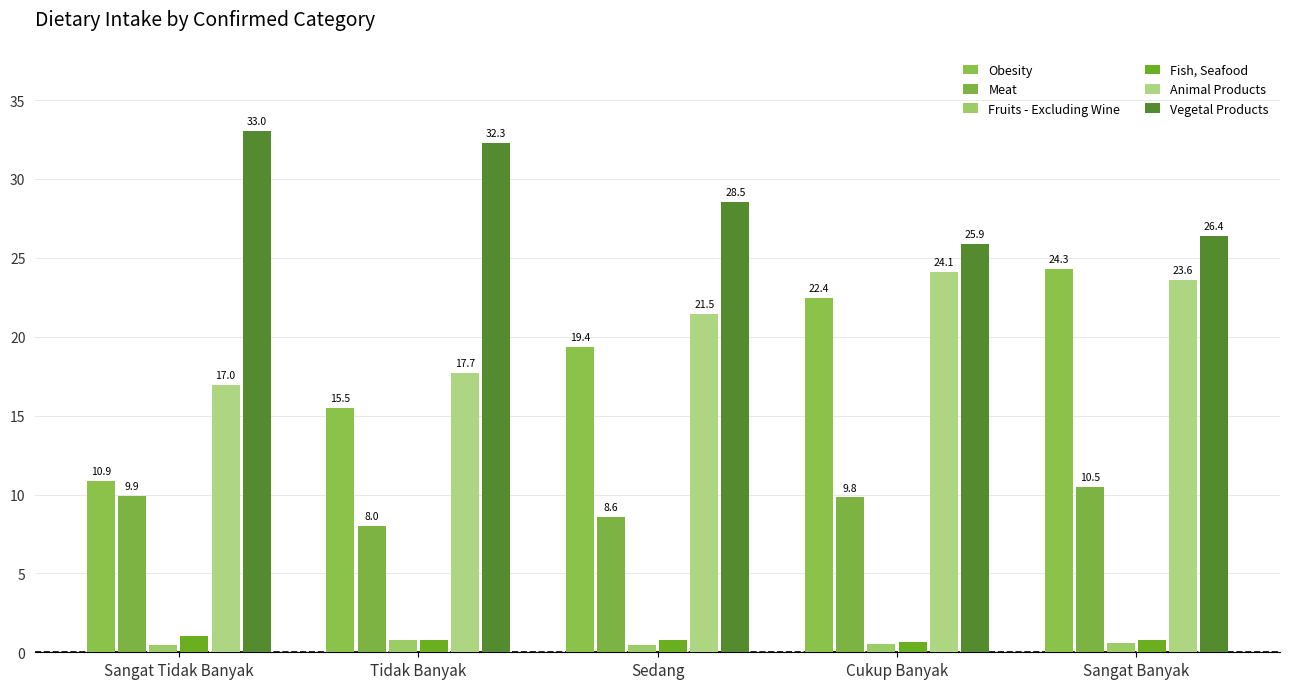

What position from the left is Cukup Banyak?

4